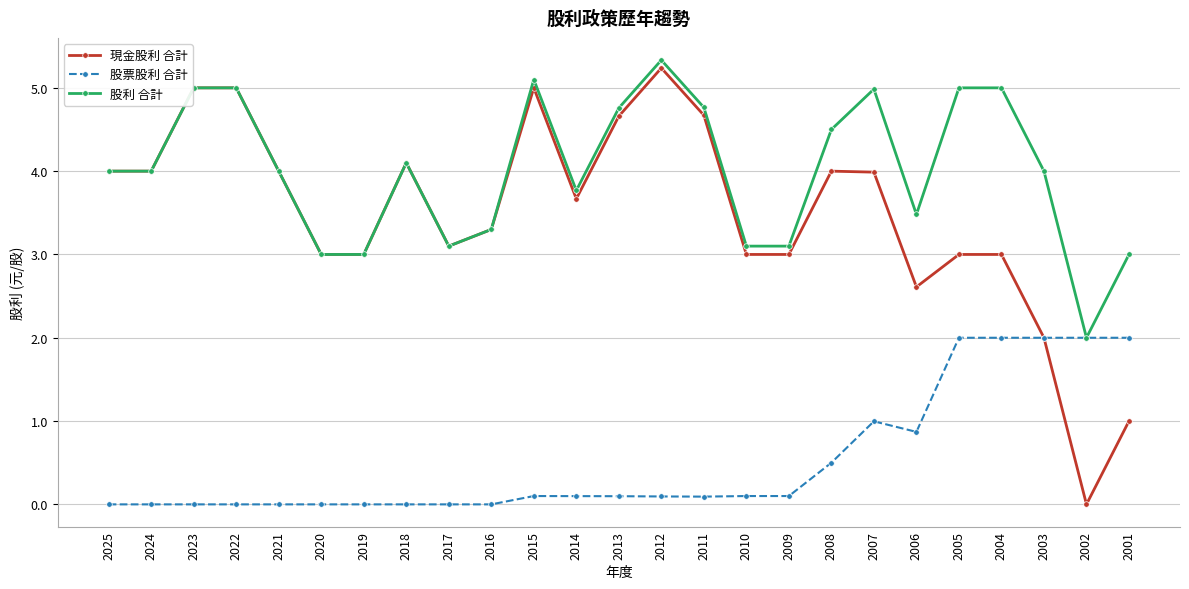

At 2009, list the series in order from largest to smallest.

股利 合計, 現金股利 合計, 股票股利 合計